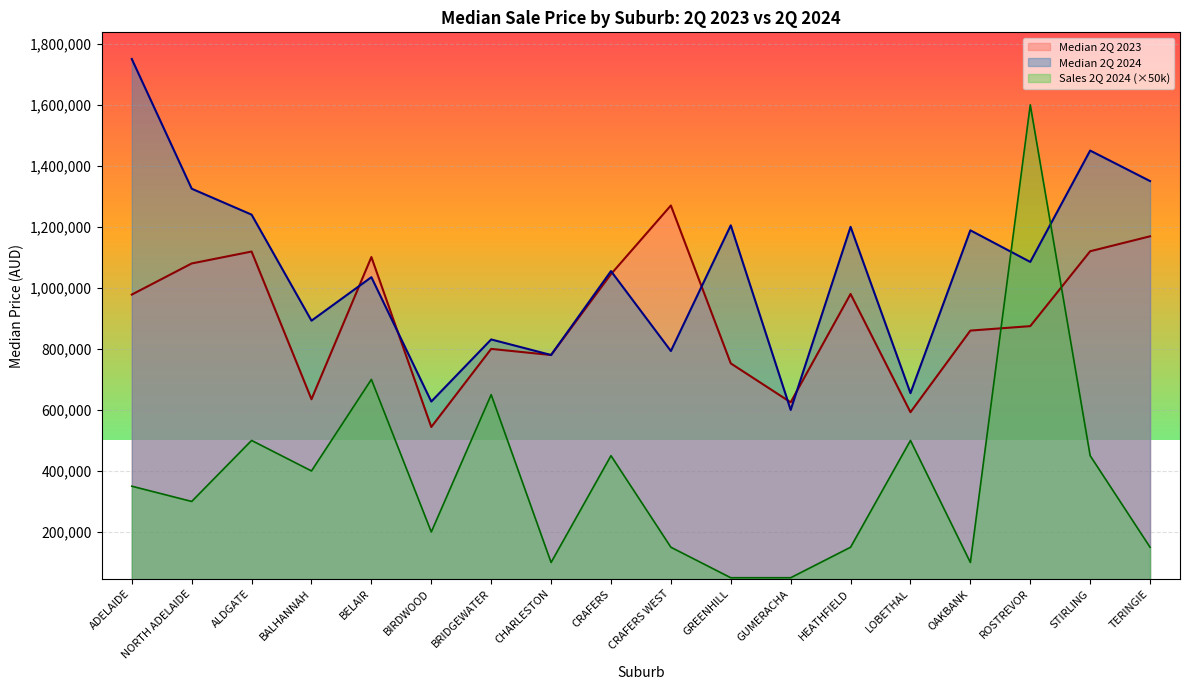

Count the number of categories in the chart.

18